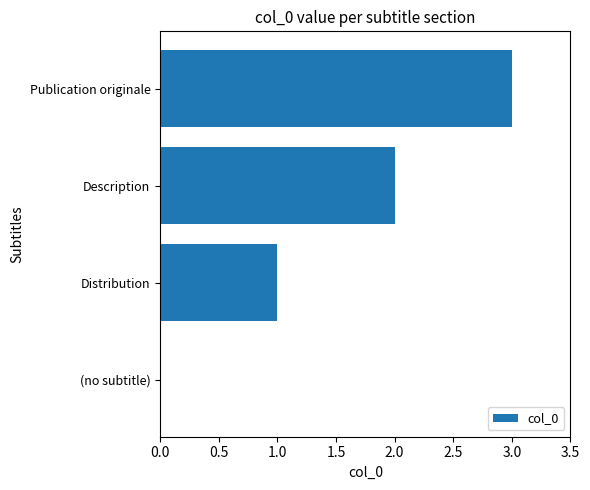

The value at Distribution is 2. True or false?

False